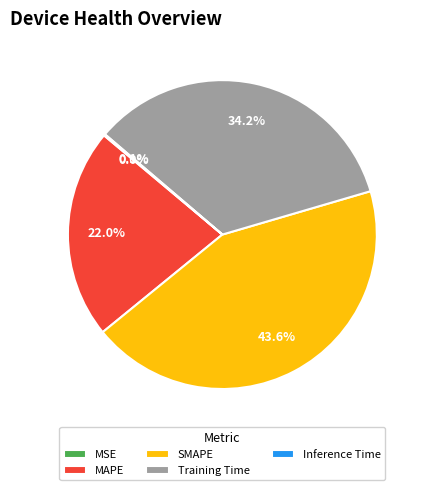

Does Training Time represent more than half of the total?

No